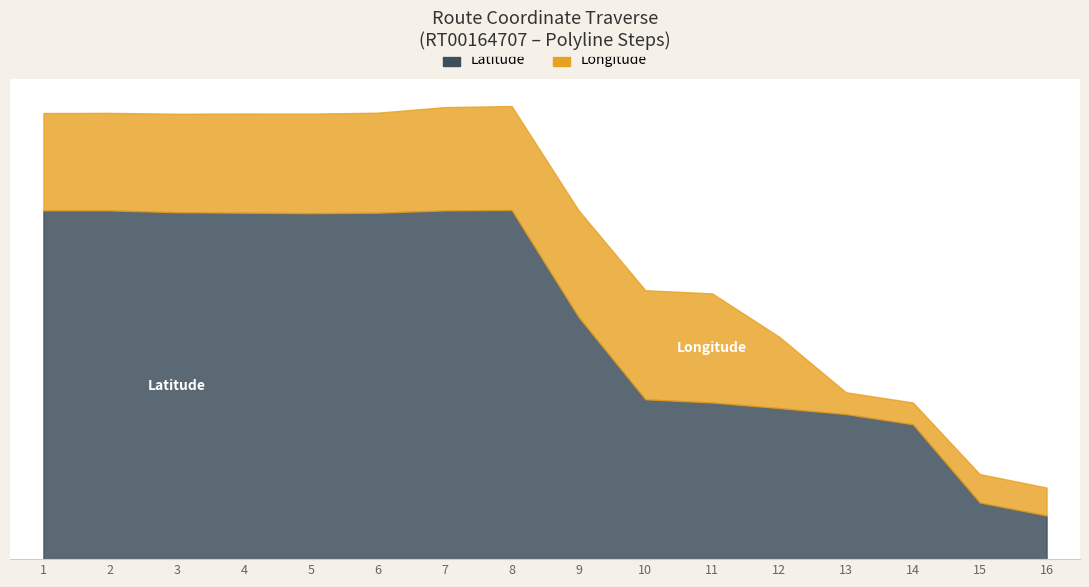

What is the sum of the Latitude values at 7 and 4?

38.1